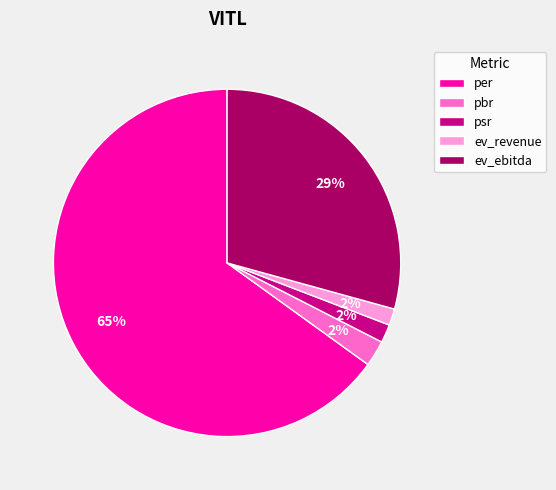

The psr slice represents 14% of the pie. True or false?

False